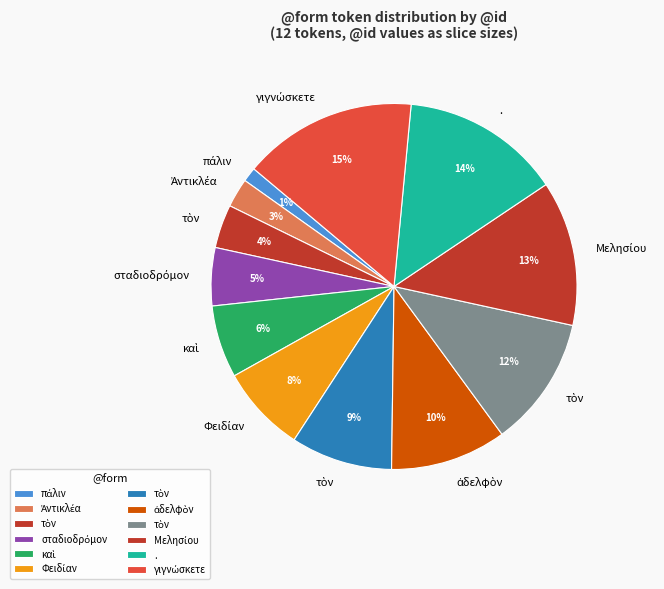

How many slices are in this pie chart?

12